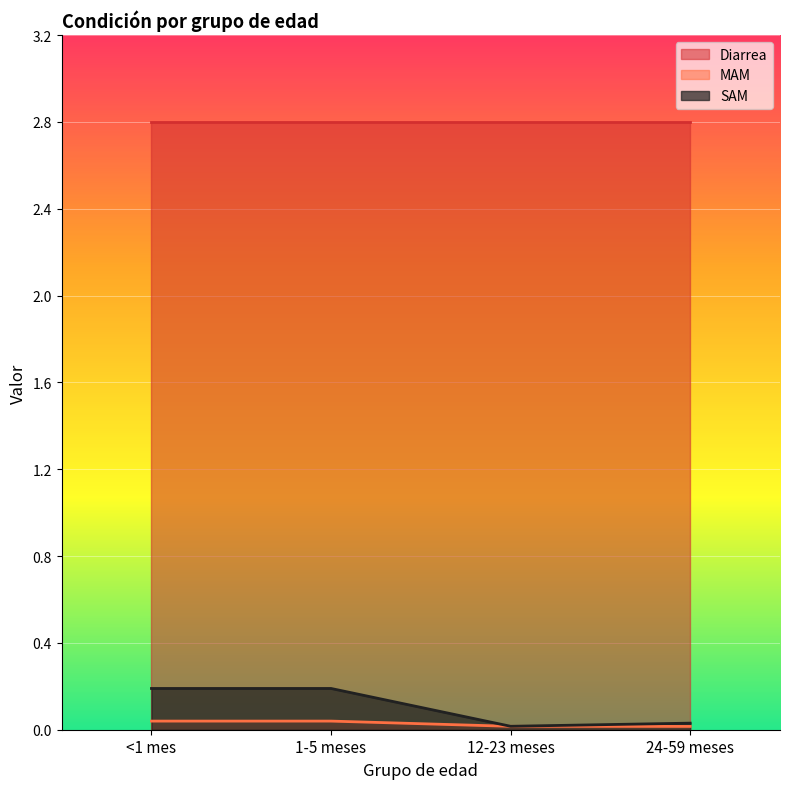

What is the greatest value displayed?

2.8